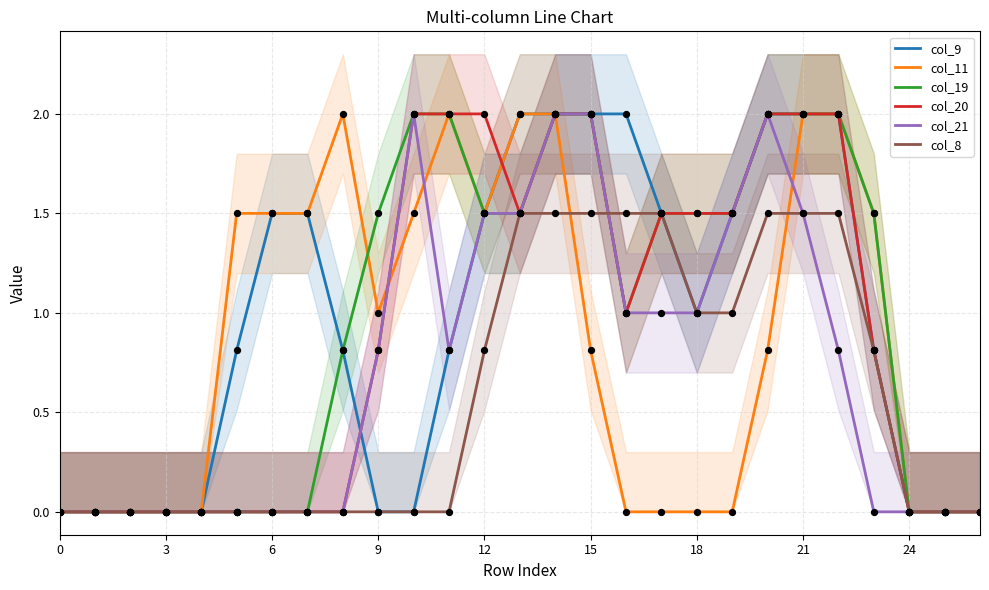

What are all the series names shown in the legend?

col_9, col_11, col_19, col_20, col_21, col_8